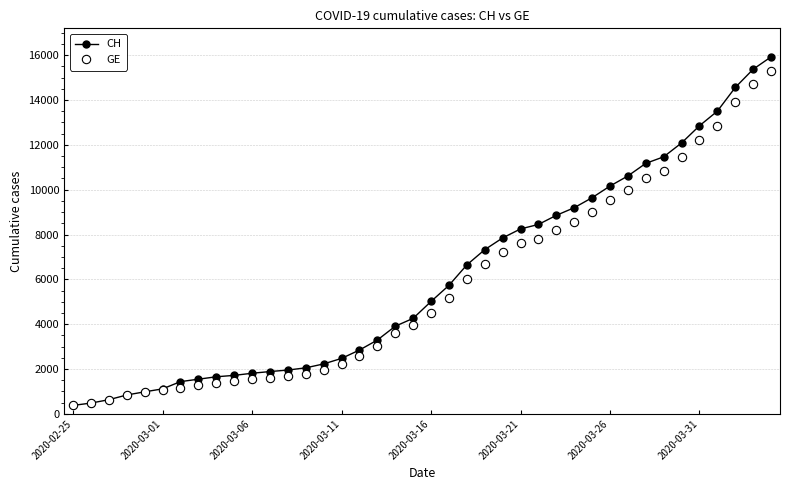

Which series has the largest range (max minus min)?

CH